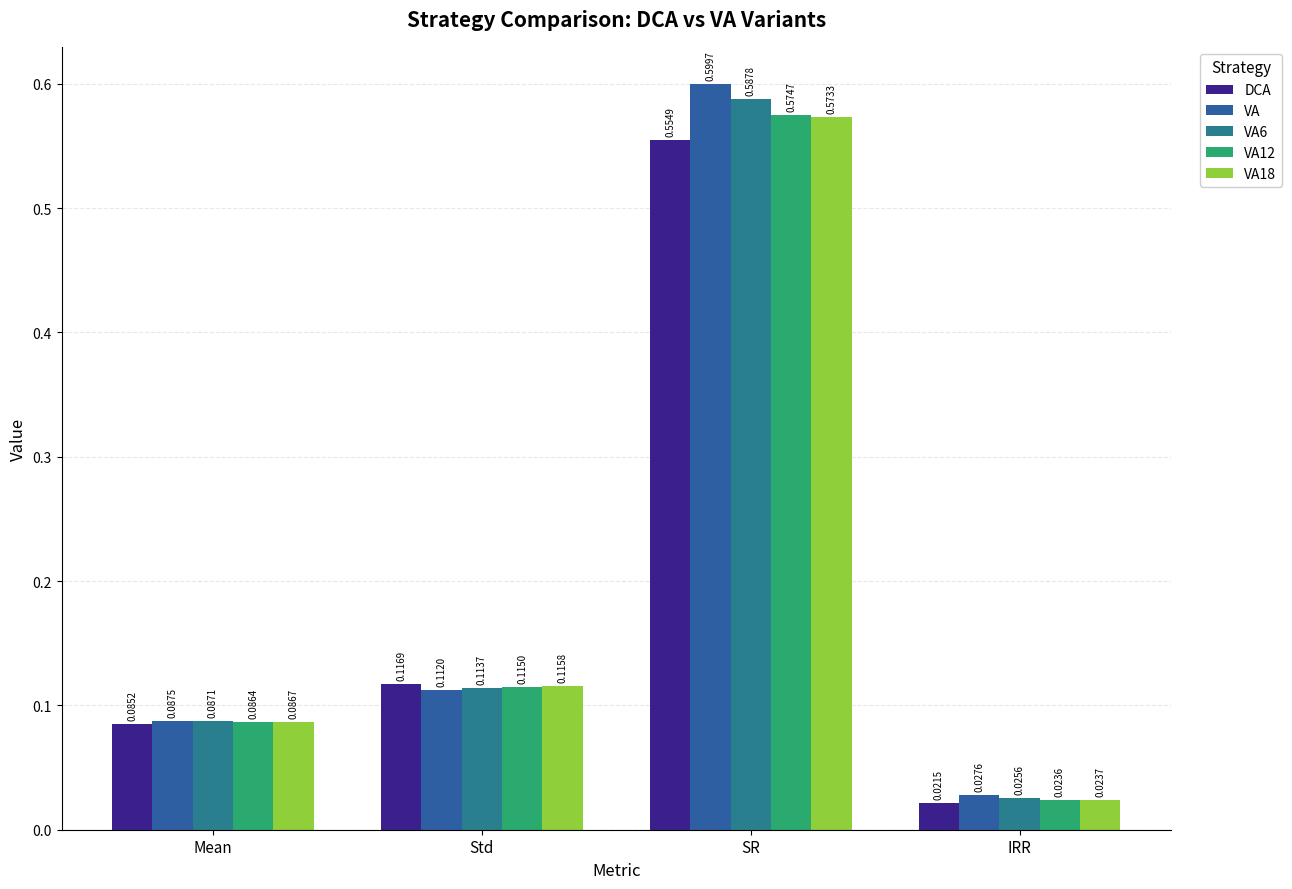

The VA12 series shows 0.0 at Mean. True or false?

False